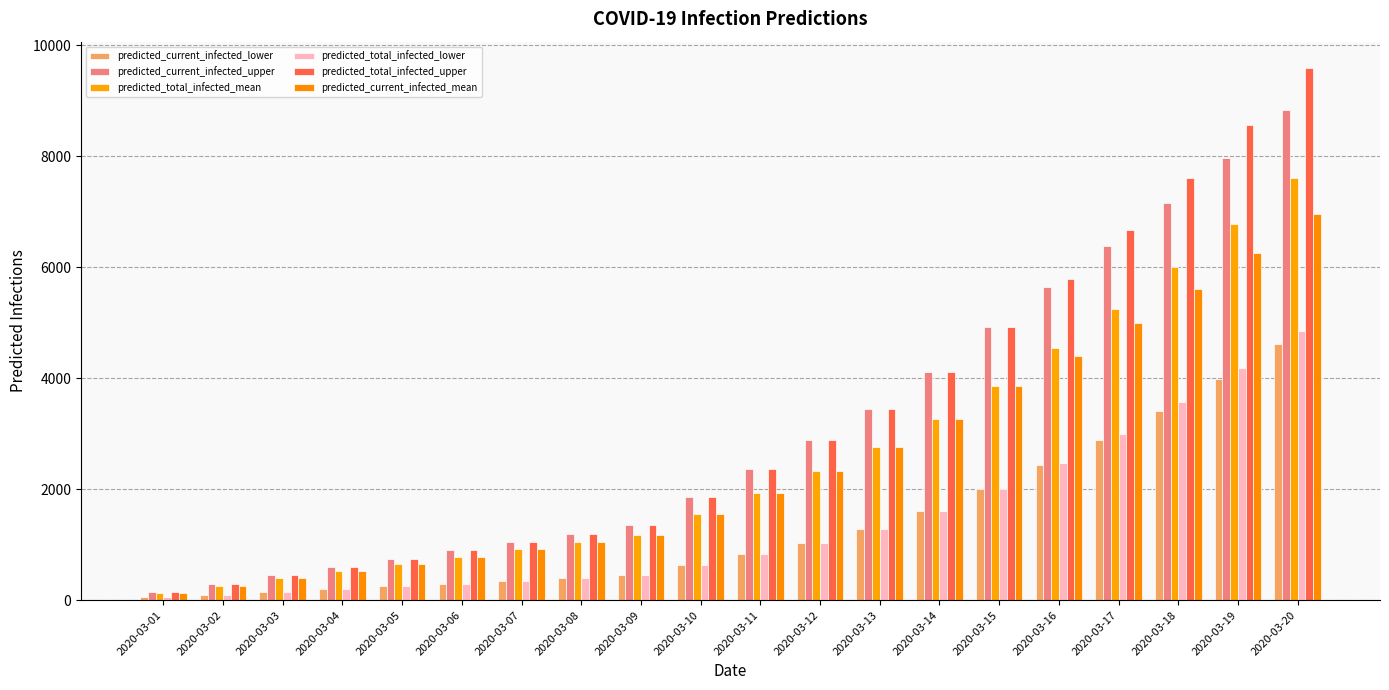

What are all the series names shown in the legend?

predicted_current_infected_lower, predicted_current_infected_upper, predicted_total_infected_mean, predicted_total_infected_lower, predicted_total_infected_upper, predicted_current_infected_mean